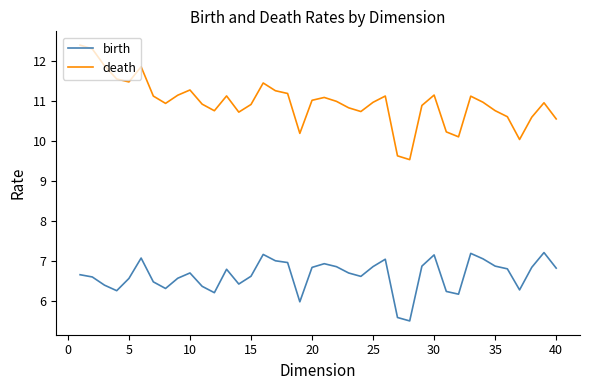

Rank the series by their average value, from lowest to highest.

birth, death